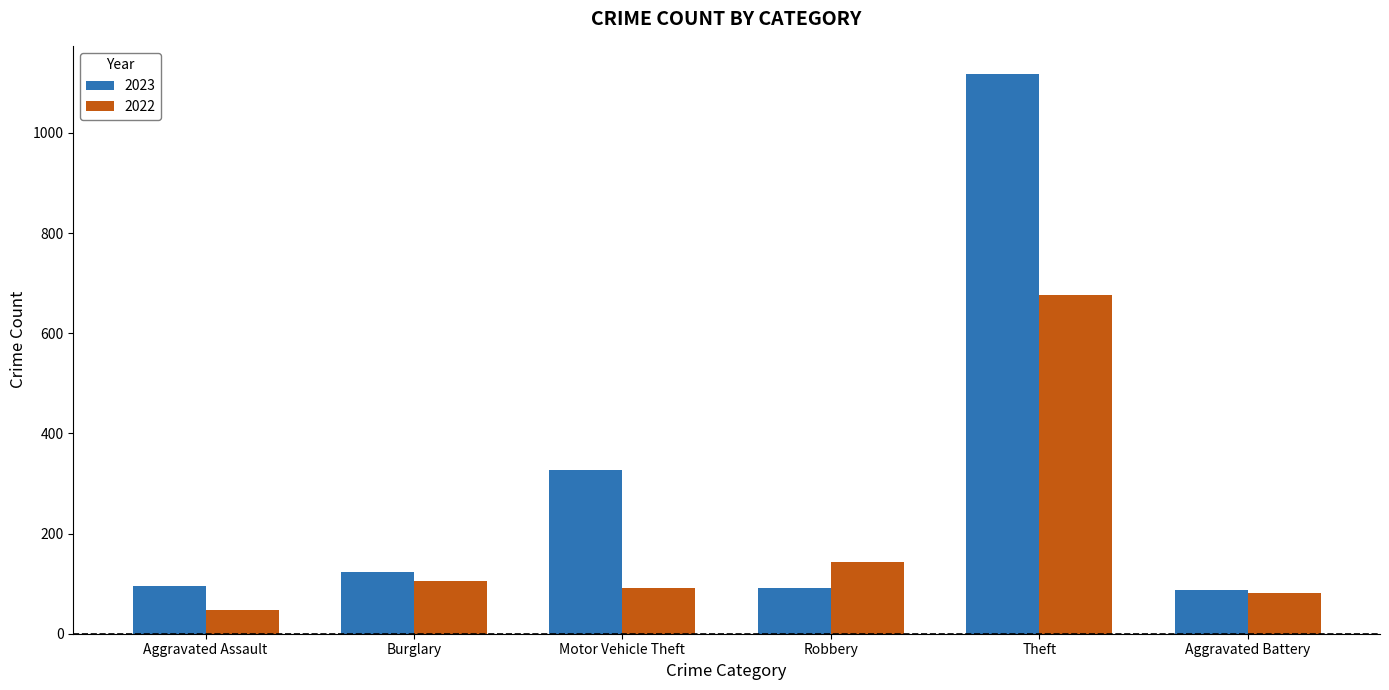

Is the value of 2023 at Robbery greater than the value of 2022 at Burglary?

No